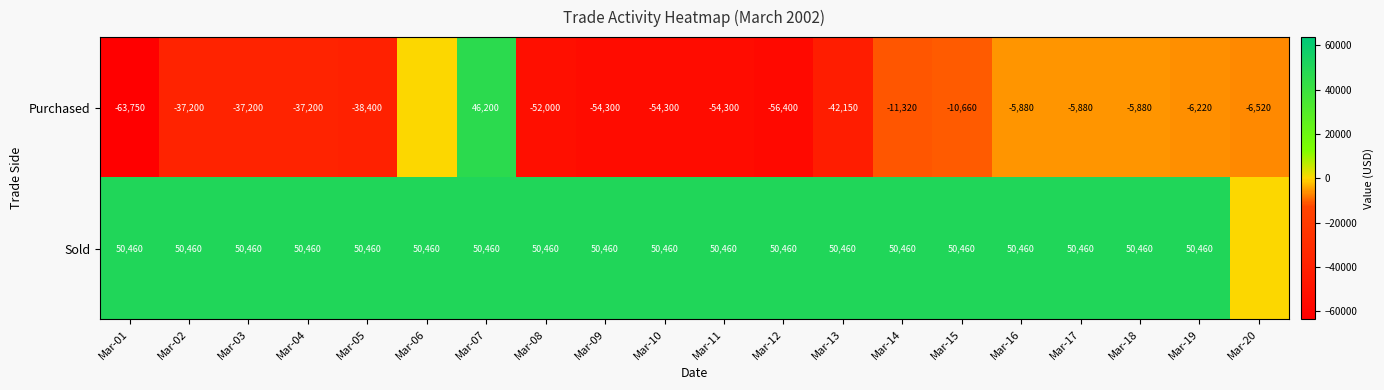

At Mar-17, list the series in order from largest to smallest.

Sold, Purchased